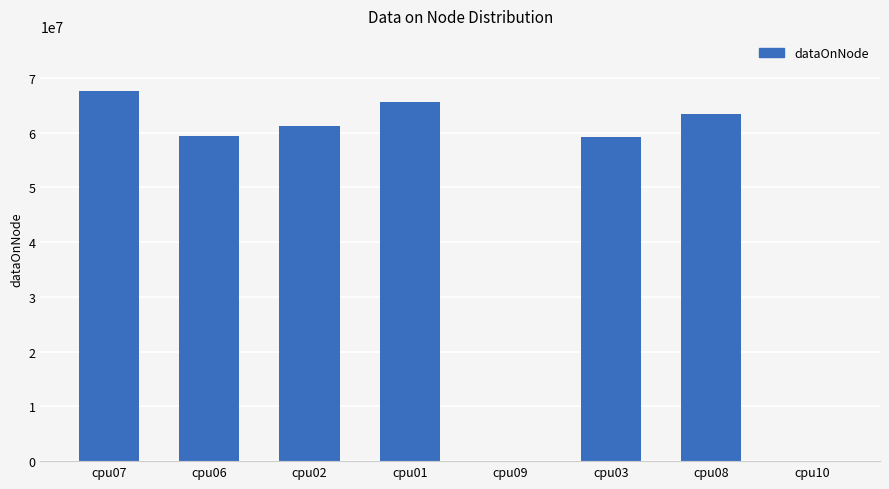

Which label corresponds to the largest value in the chart?

cpu07